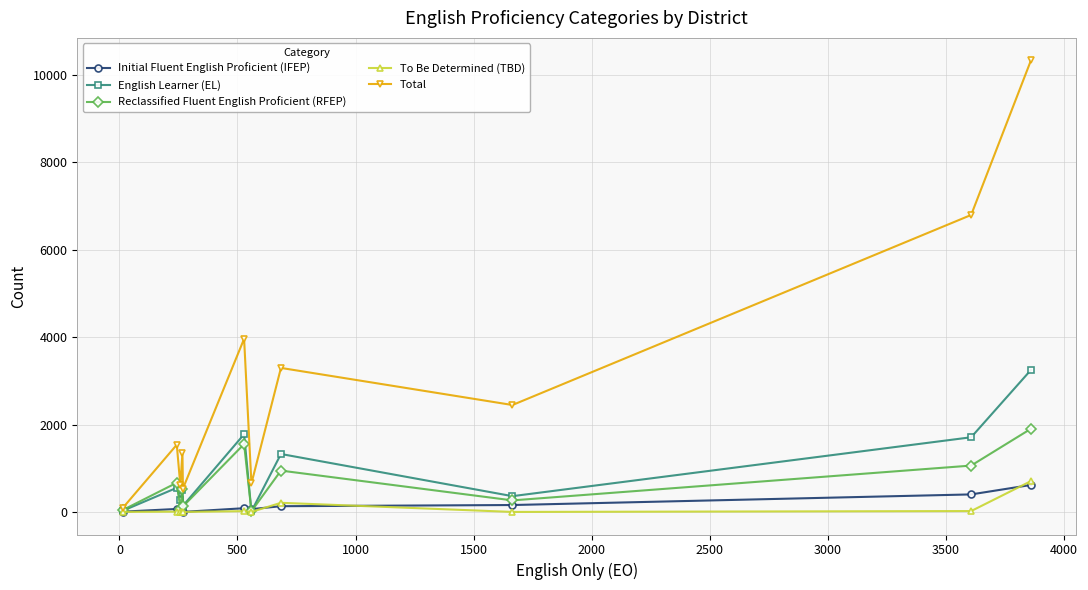

What is the greatest value displayed?

10333